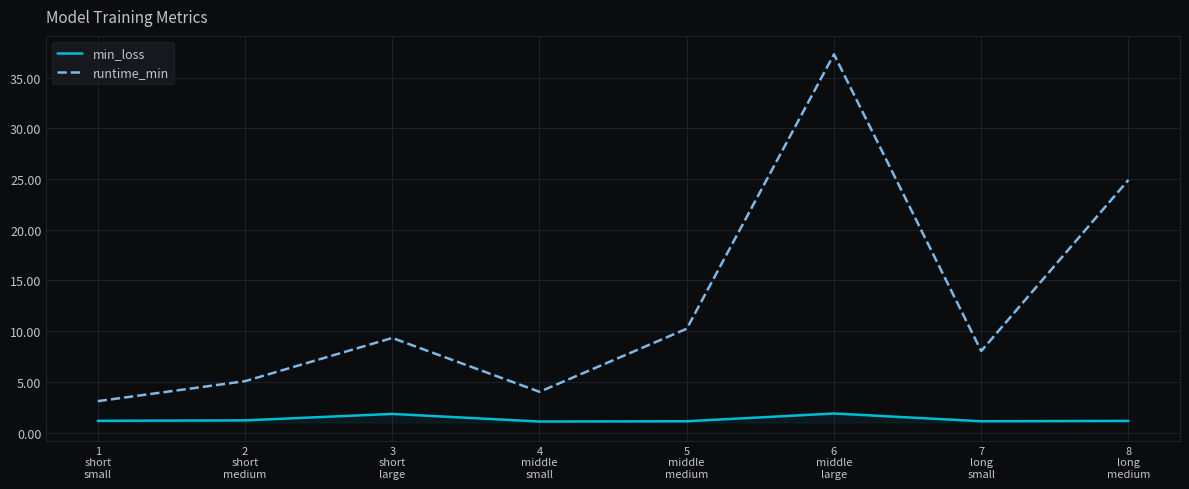

What is the total value across all series at 8
long
medium?

26.1